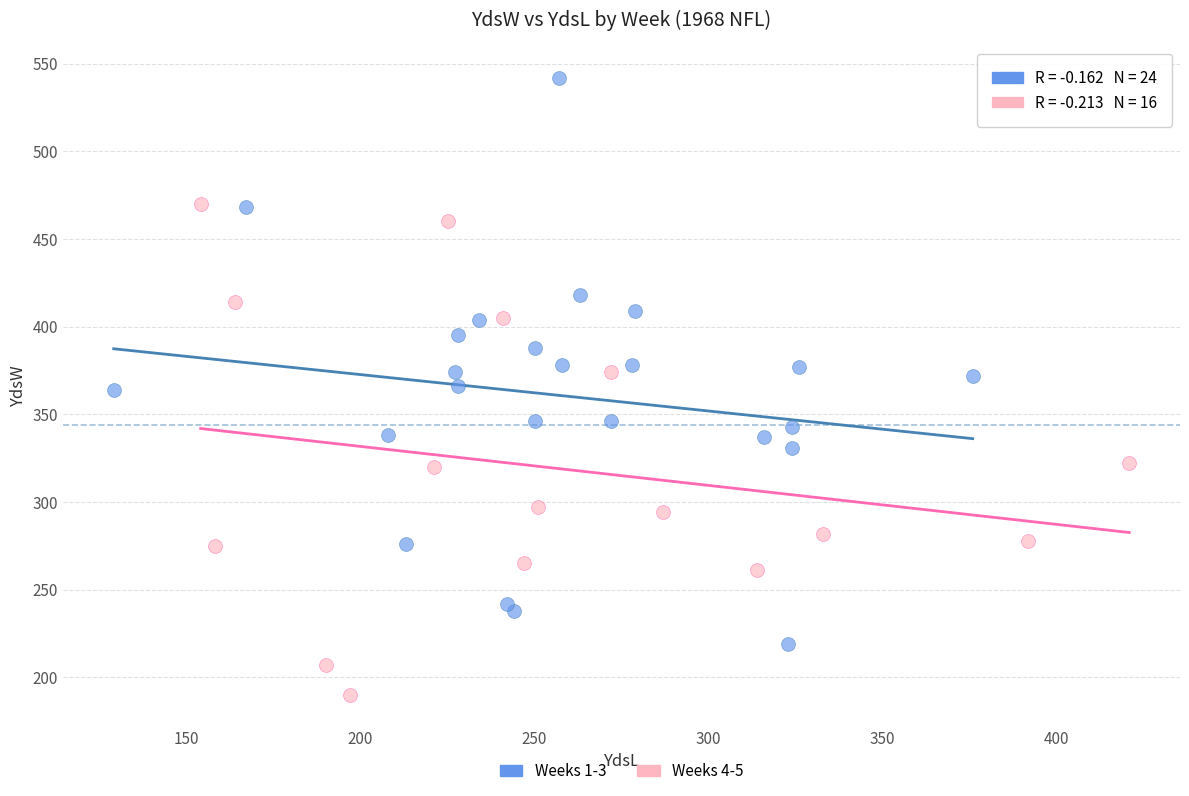

Which series contains the lowest Y value?

Weeks 4-5